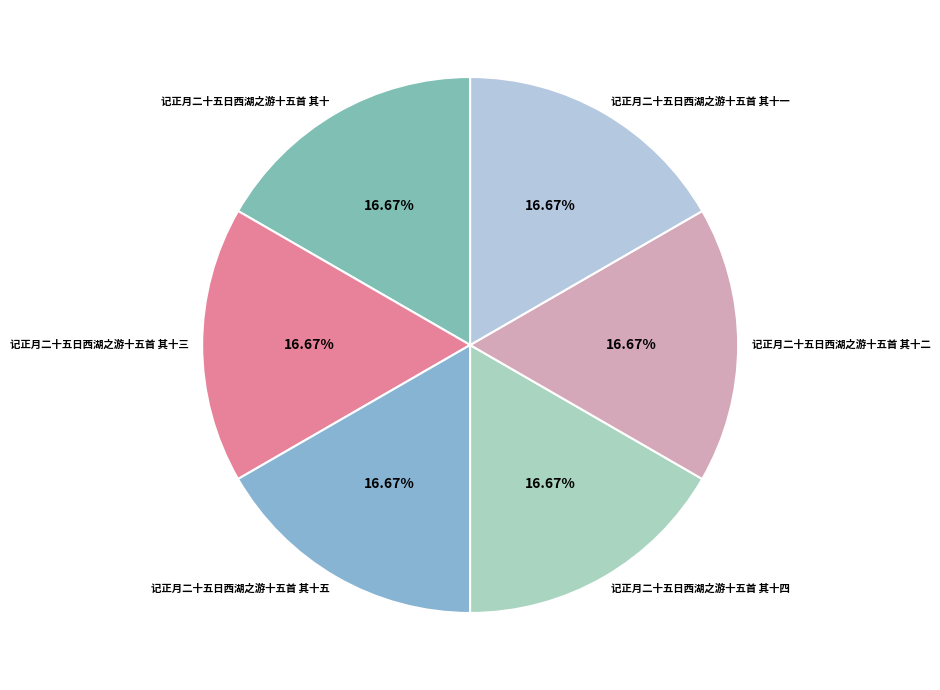

To the nearest percent, what portion does 记正月二十五日西湖之游十五首 其十三 represent?

17%